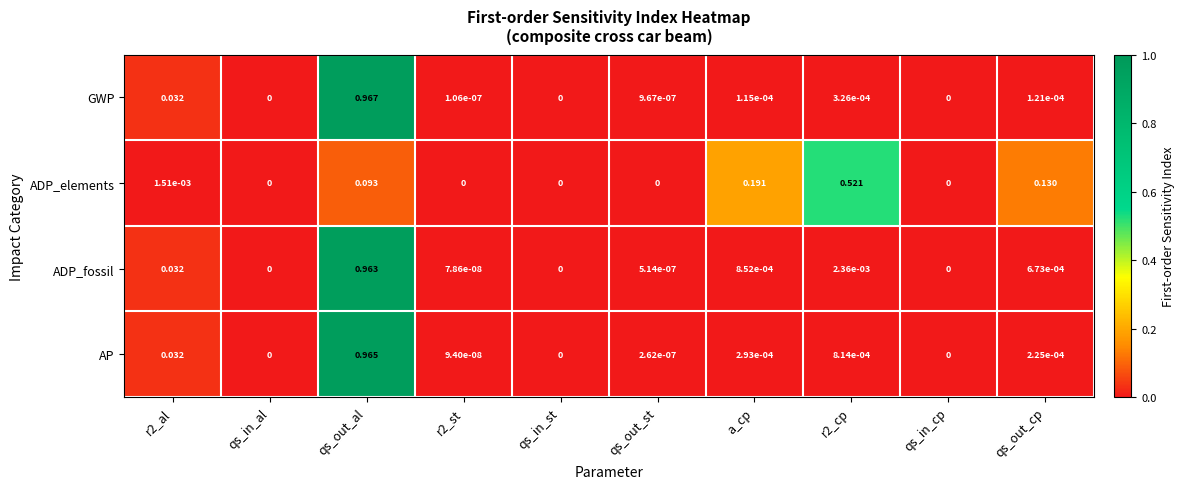

Which series has the widest spread of values?

GWP